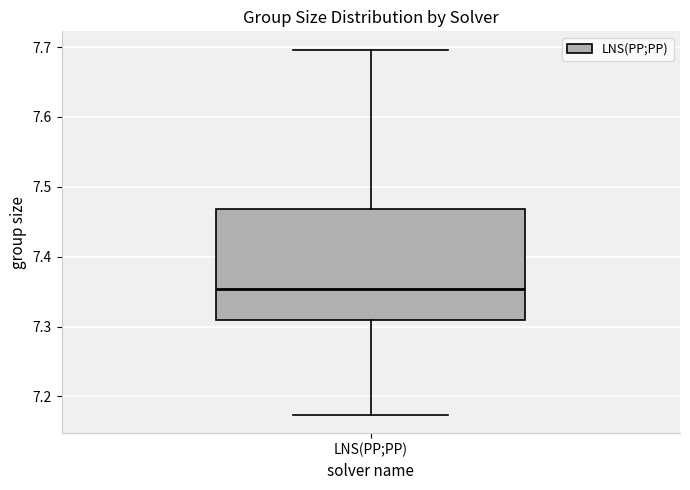

Where does the upper whisker of the box for LNS(PP;PP) end on the y-axis? The values are not printed on the chart, so give them approximately, as read against the axis.

7.70